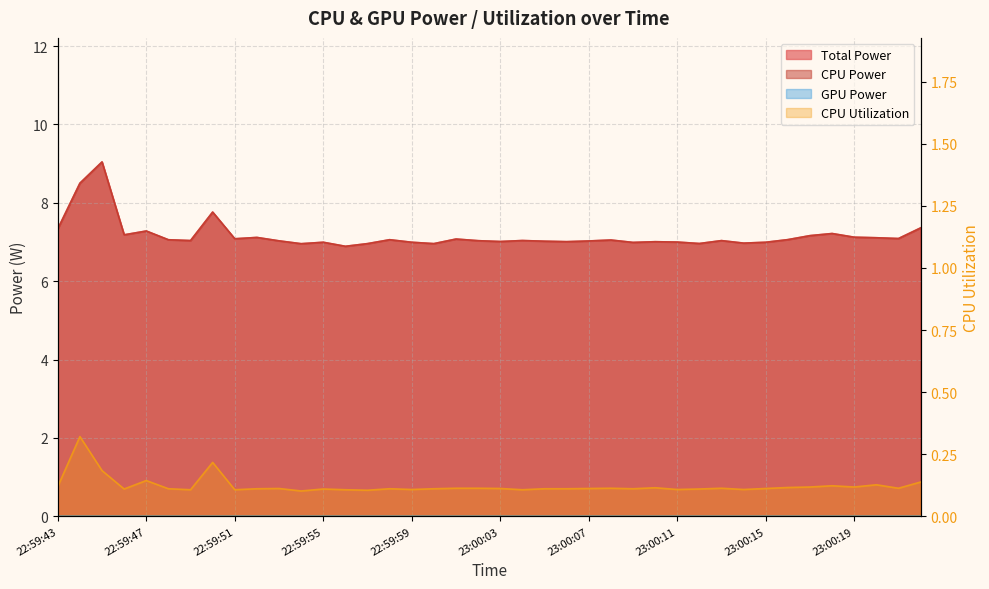

Reading left to right, transcribe all the data shown in this chart.

Total Power: 7.3	8.5	9.0	7.2	7.3	7.1	7.0	7.8	7.1	7.1	7.0	7.0	7.0	6.9	7.0	7.1	7.0	7.0	7.1	7.0	7.0	7.0	7.0	7.0	7.0	7.0	7.0	7.0	7.0	7.0	7.0	7.0	7.0	7.1	7.2	7.2	7.1	7.1	7.1	7.4
CPU Power: 7.3	8.5	9.0	7.2	7.3	7.1	7.0	7.8	7.1	7.1	7.0	7.0	7.0	6.9	7.0	7.1	7.0	7.0	7.1	7.0	7.0	7.0	7.0	7.0	7.0	7.0	7.0	7.0	7.0	7.0	7.0	7.0	7.0	7.1	7.2	7.2	7.1	7.1	7.1	7.4
CPU Utilization: 0.1	0.3	0.2	0.1	0.1	0.1	0.1	0.2	0.1	0.1	0.1	0.1	0.1	0.1	0.1	0.1	0.1	0.1	0.1	0.1	0.1	0.1	0.1	0.1	0.1	0.1	0.1	0.1	0.1	0.1	0.1	0.1	0.1	0.1	0.1	0.1	0.1	0.1	0.1	0.1